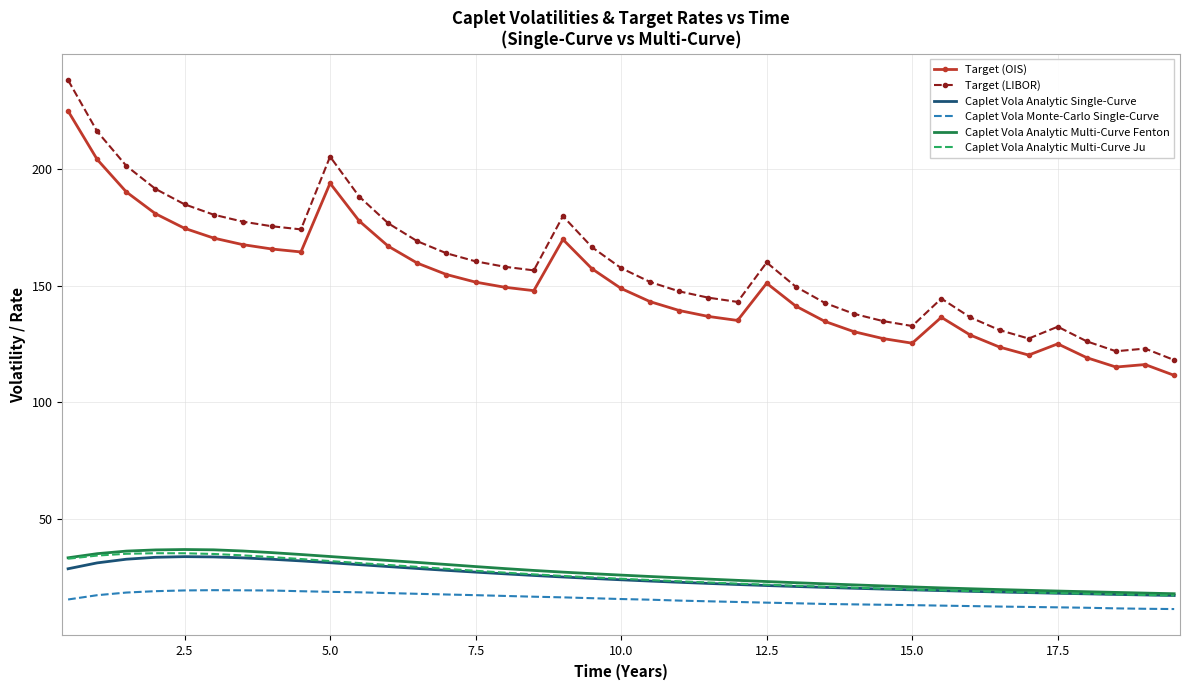

Which series has the largest range (max minus min)?

Target (LIBOR)